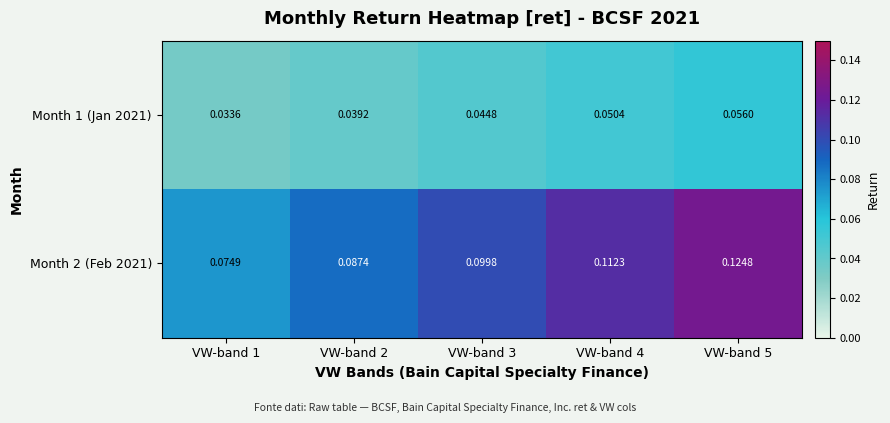

Which label corresponds to the smallest value in the chart?

VW-band 1